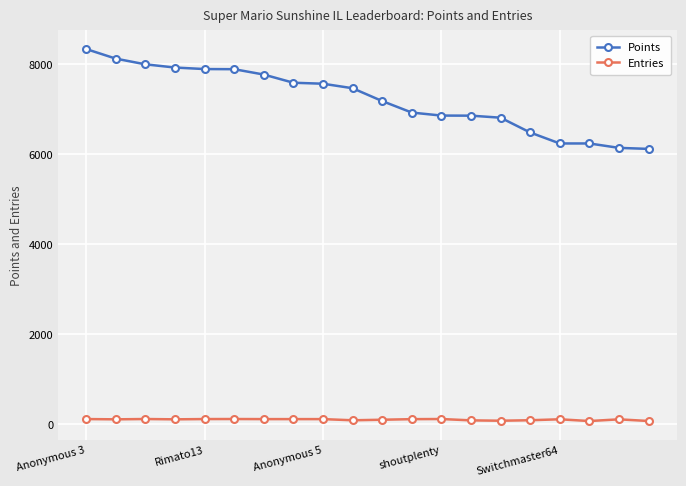

List the series in order of their overall mean, lowest first.

Entries, Points